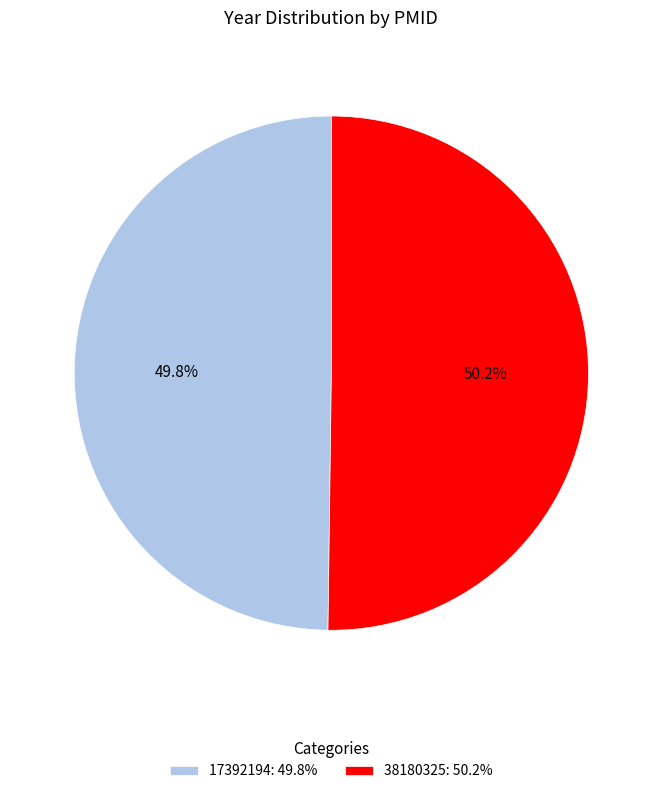

What is the ratio of the value at 17392194: 49.8% to the value at 38180325: 50.2%?

1.0